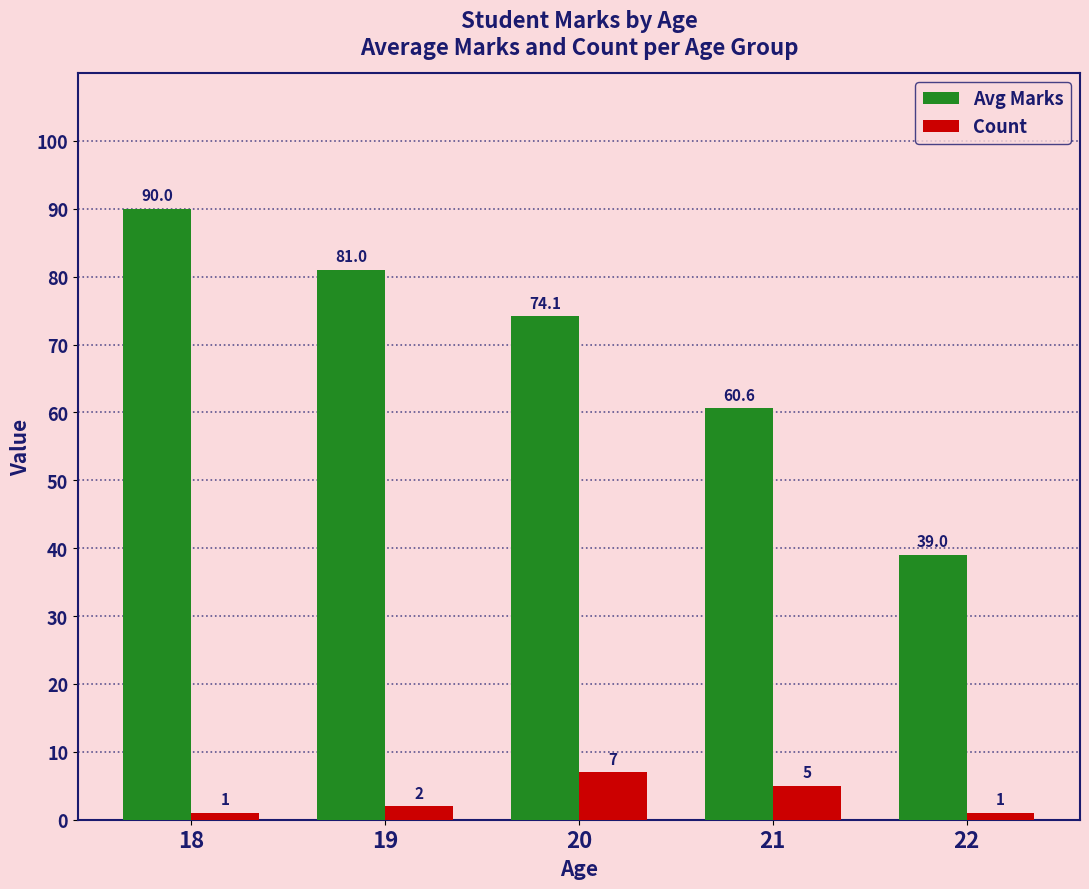

Is it true that Avg Marks equals 81.0 at 19?

True